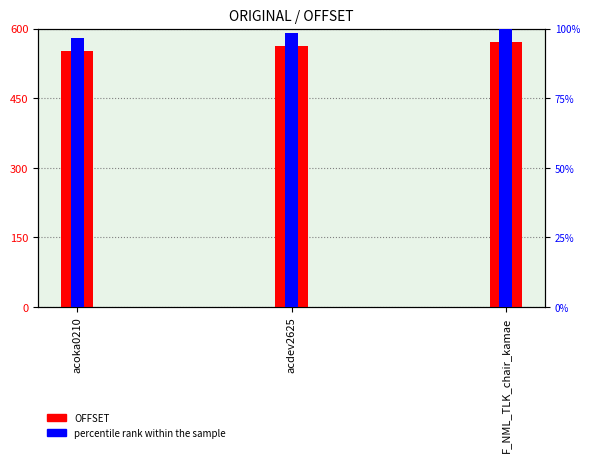

True or false: OFFSET has a value of 1005.1 at acdev2625.

False